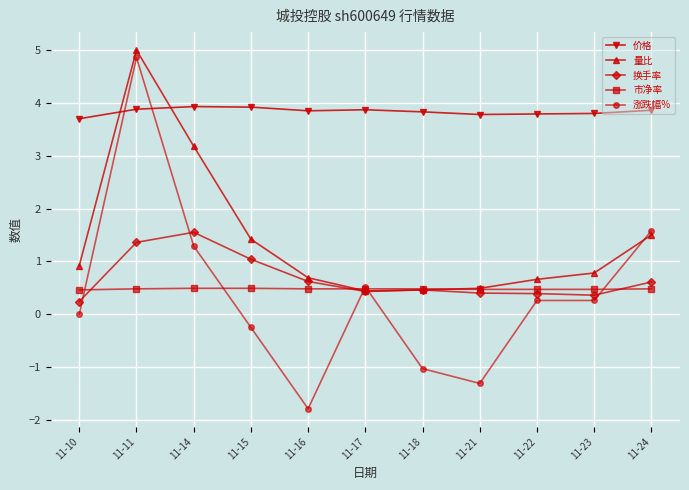

What is the total value across all series at 11-24?

8.0